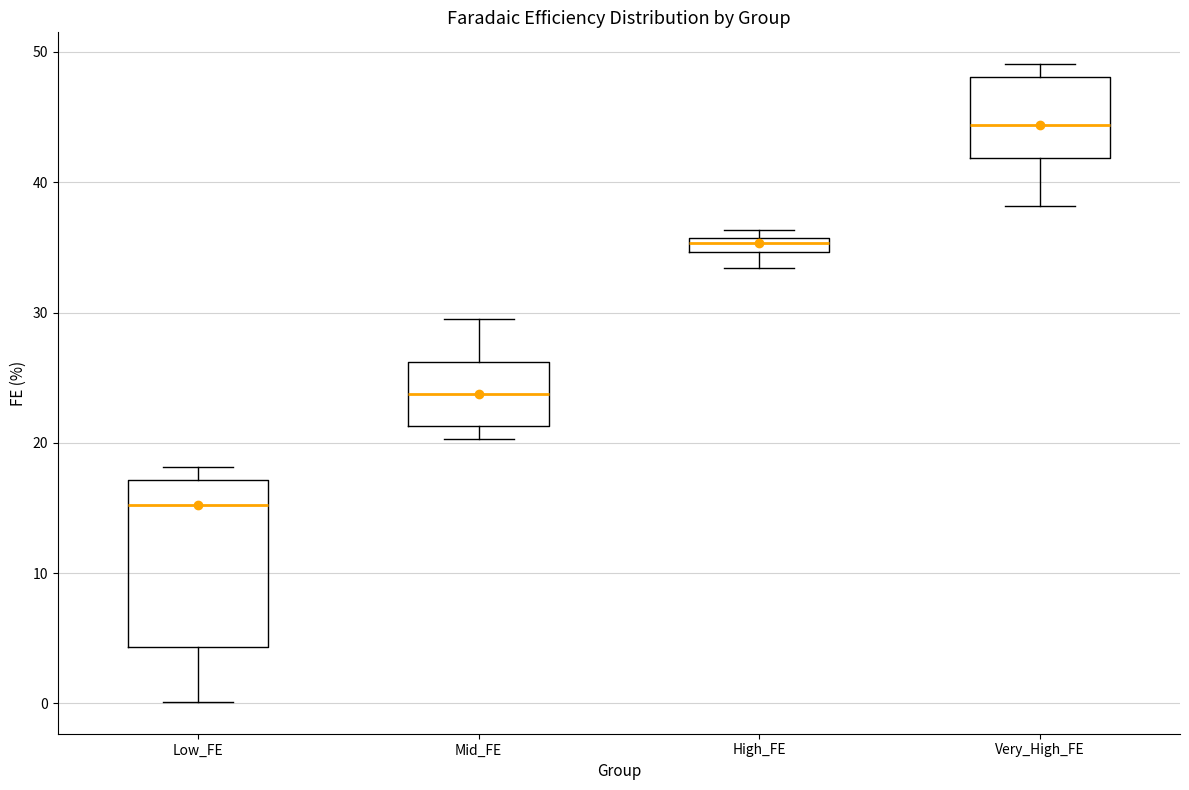

Where does the median line of the box for Very_High_FE sit on the y-axis? The values are not printed on the chart, so give them approximately, as read against the axis.

44